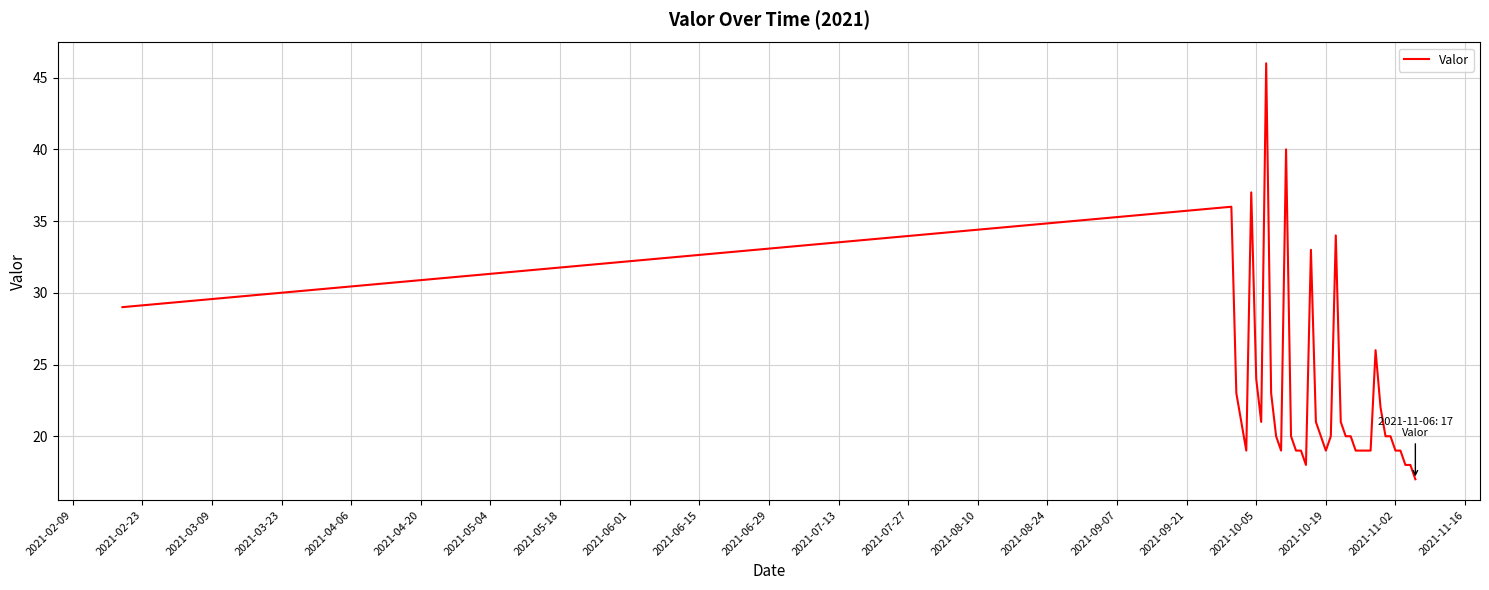

What is the smallest value displayed?

17